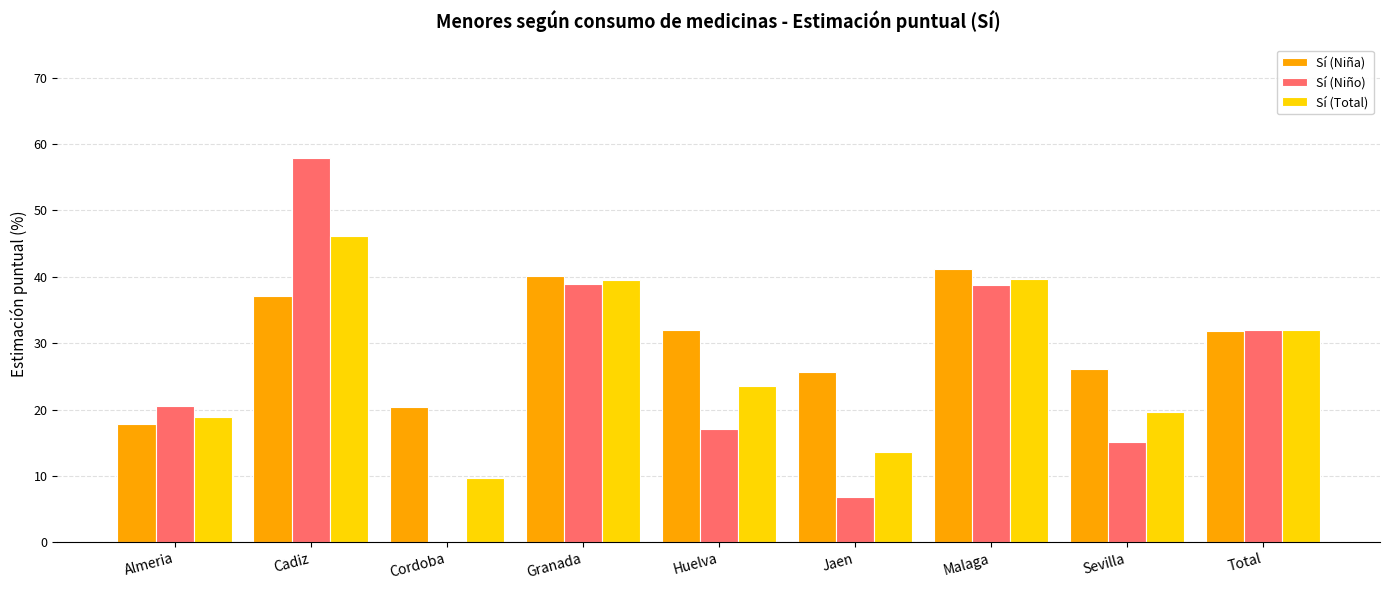

Where is Sí (Total) nearest to the value 27?

Huelva